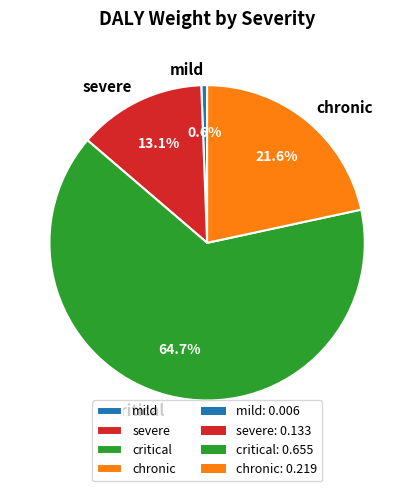

Which has a higher value, mild or severe?

severe